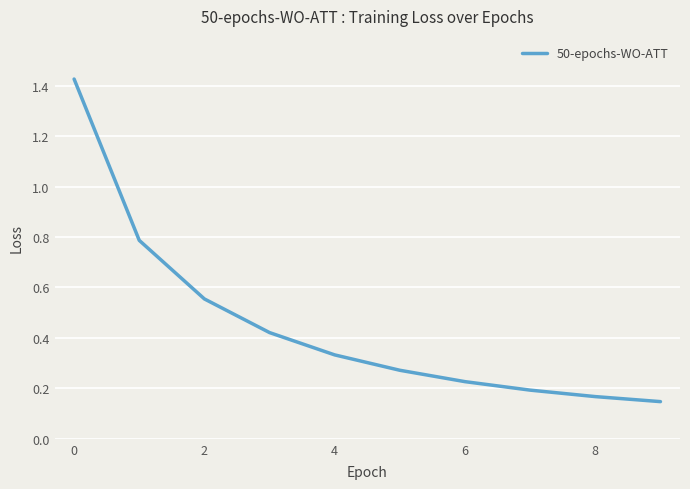

What is the difference between the maximum and minimum values?

1.3